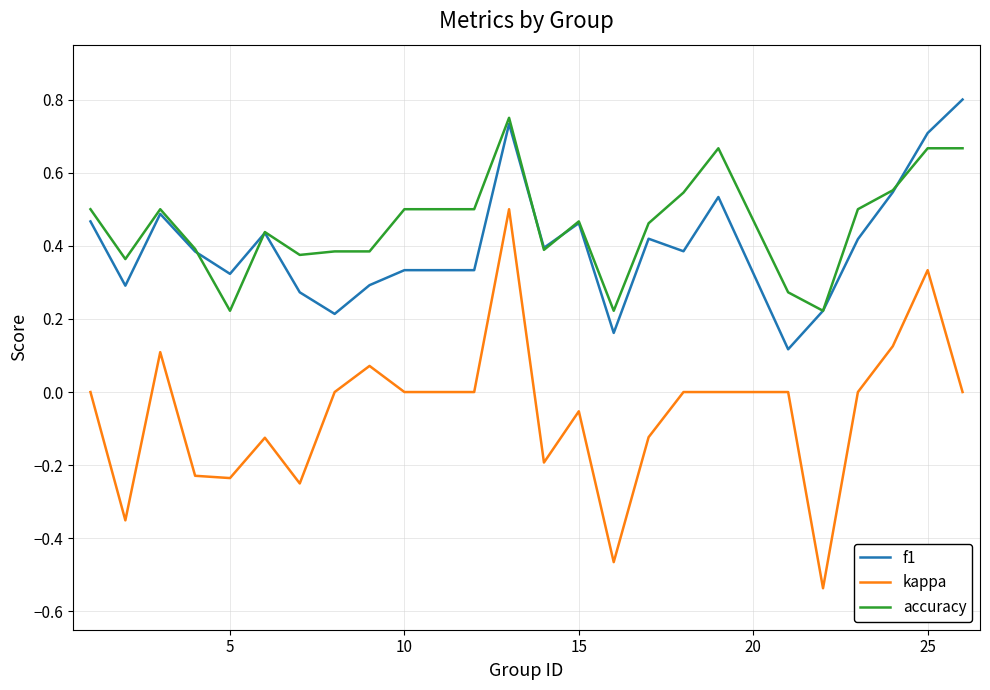

What is the sum of all f1 values?

9.7